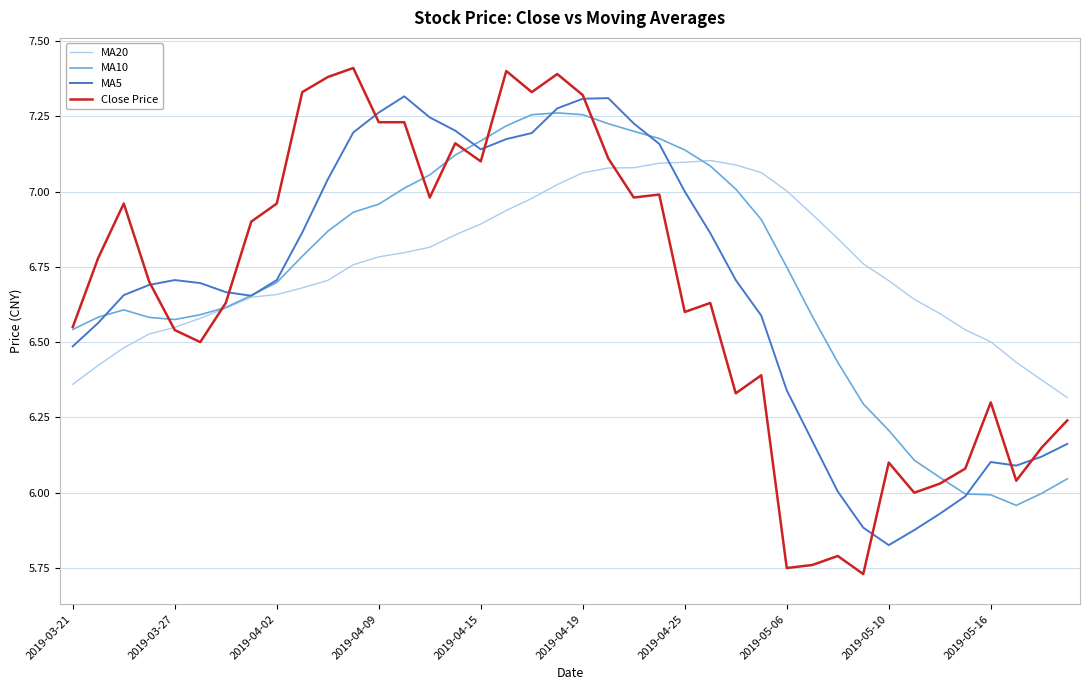

How many categories are shown in the chart?

40